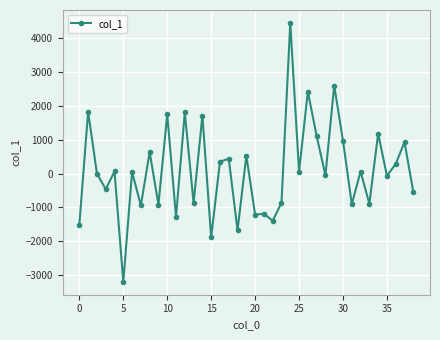

How many data points does each series have?

39